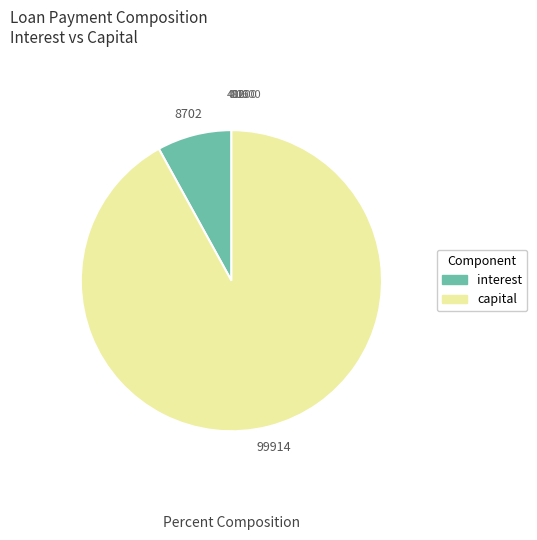

True or false: Month 49 accounts for 4% of the total.

False